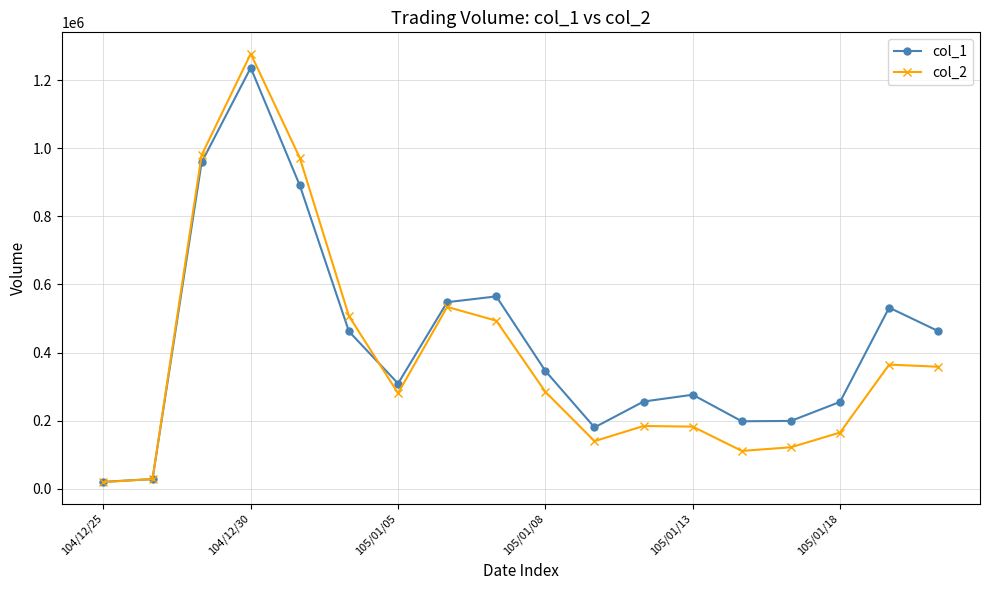

In col_2, how many points are higher than both neighbors (excluding endpoints)?

4